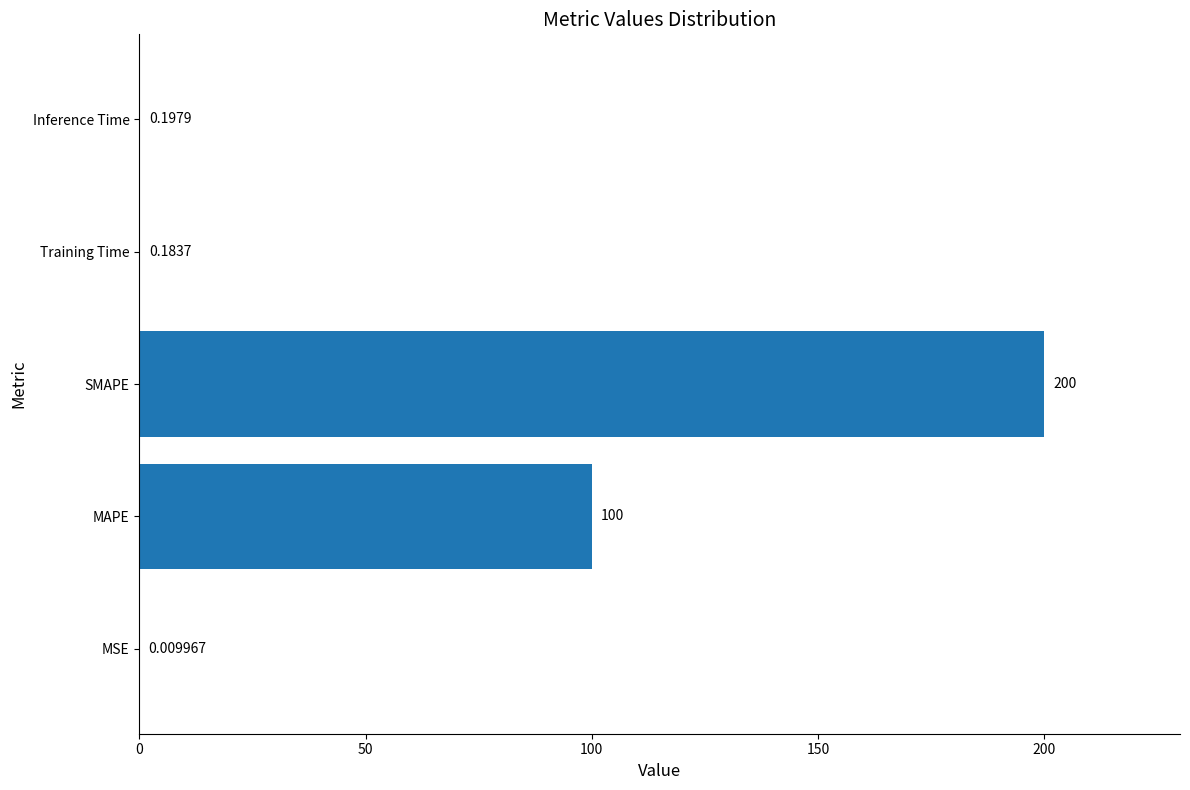

What is the sum of all values?

300.4